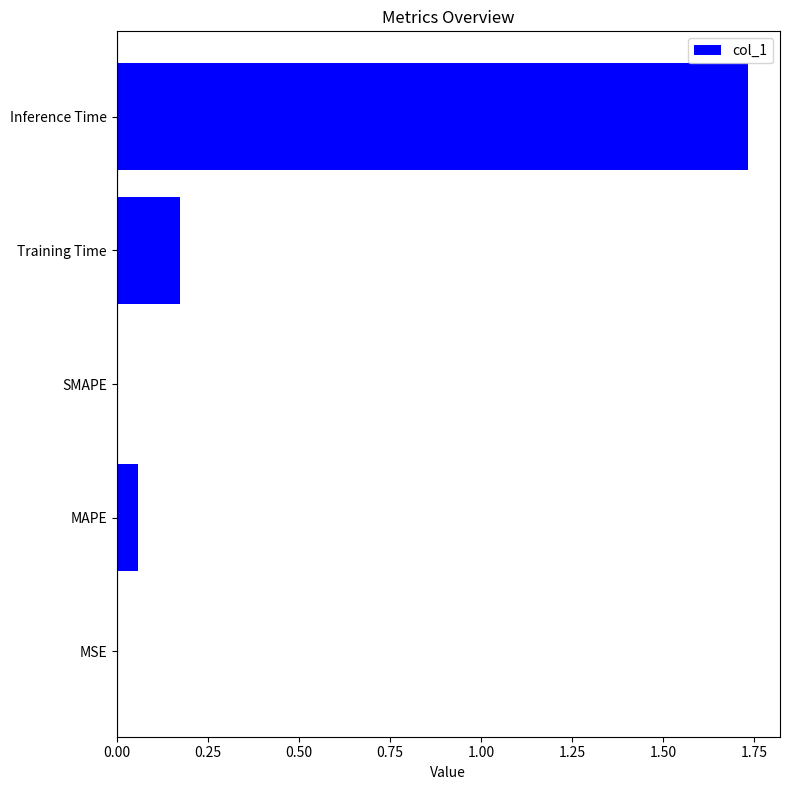

What is the change in value from SMAPE to Inference Time?

+1.7